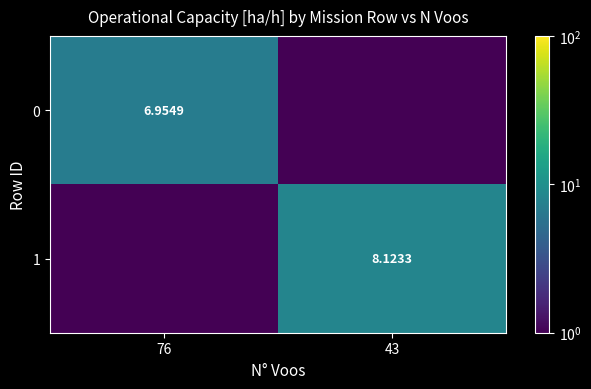

Is the value of 1 at 43 greater than the value of 0 at 76?

Yes